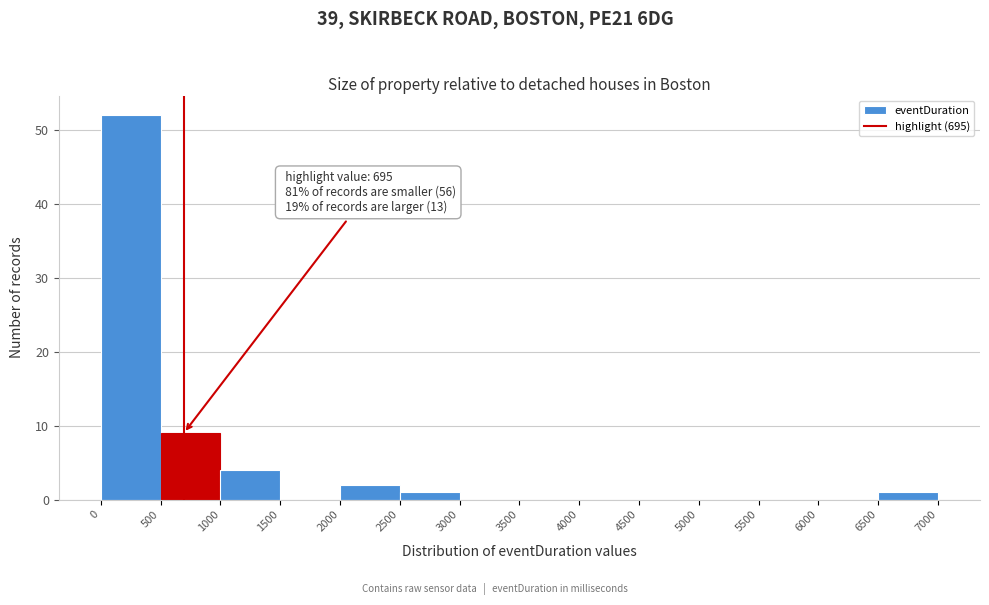

Which range on the x-axis has the tallest bar?

0 to 500